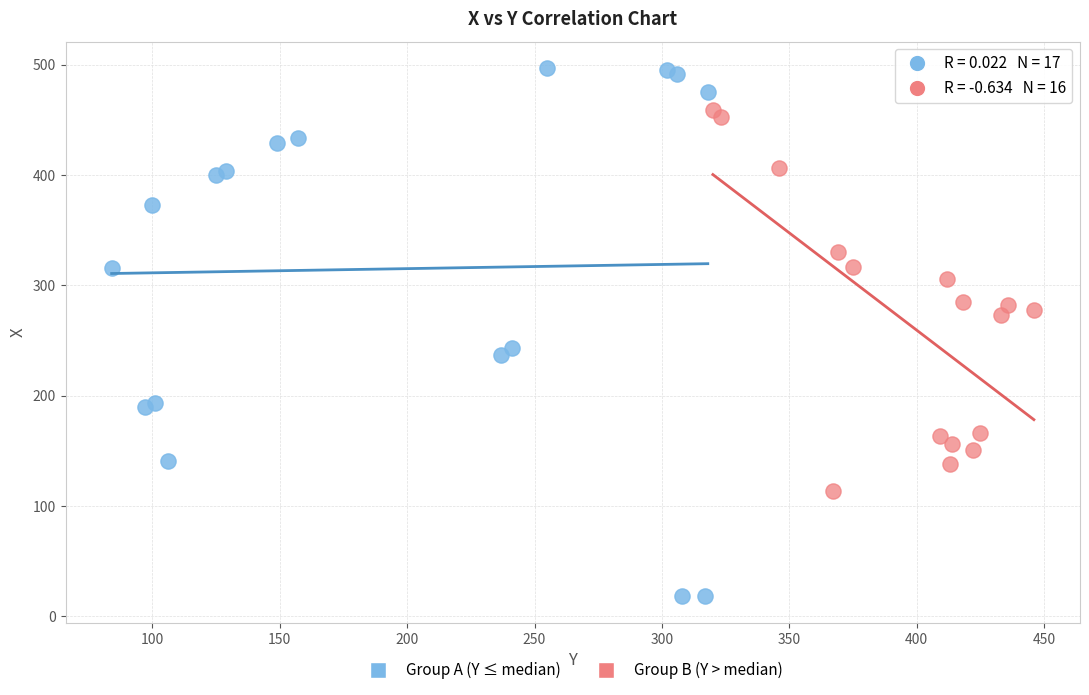

Which series reaches the maximum Y coordinate?

Group A (Y ≤ median)